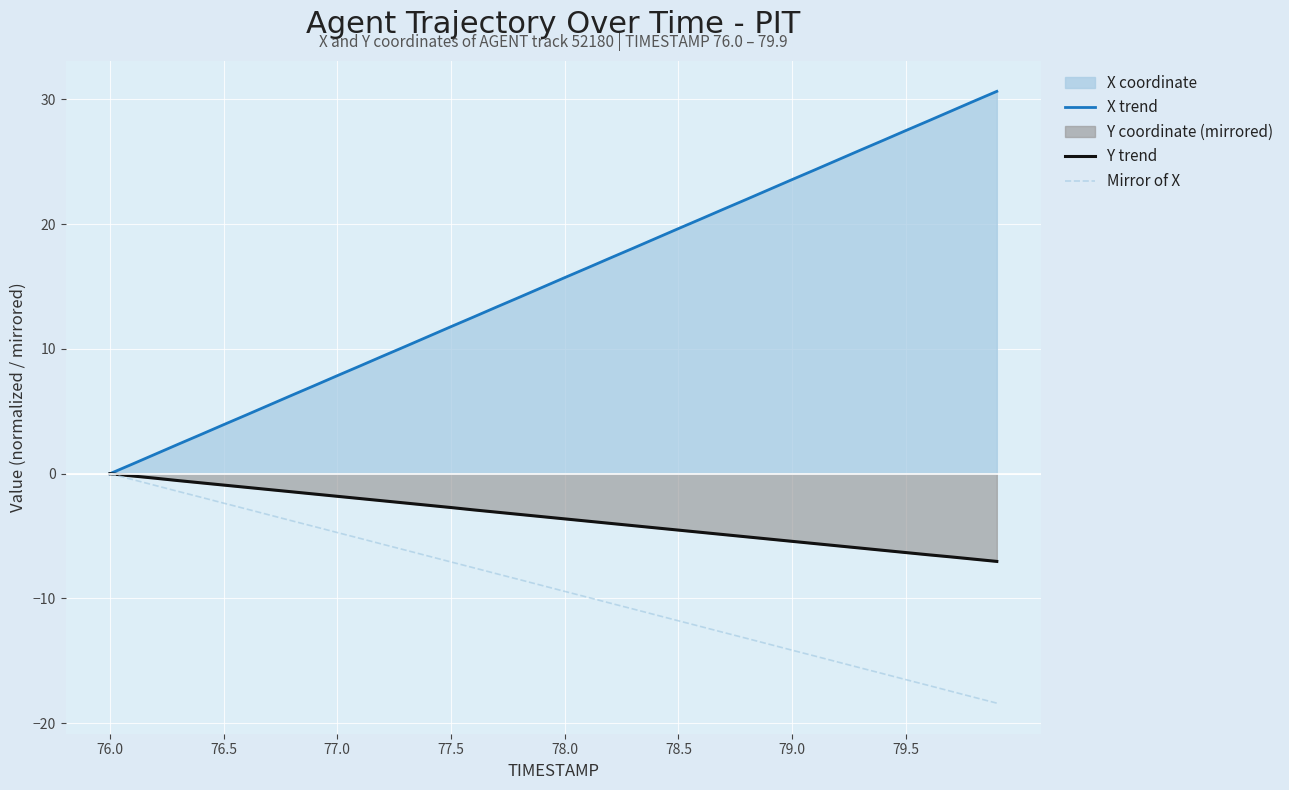

Which series has the largest range (max minus min)?

X trend